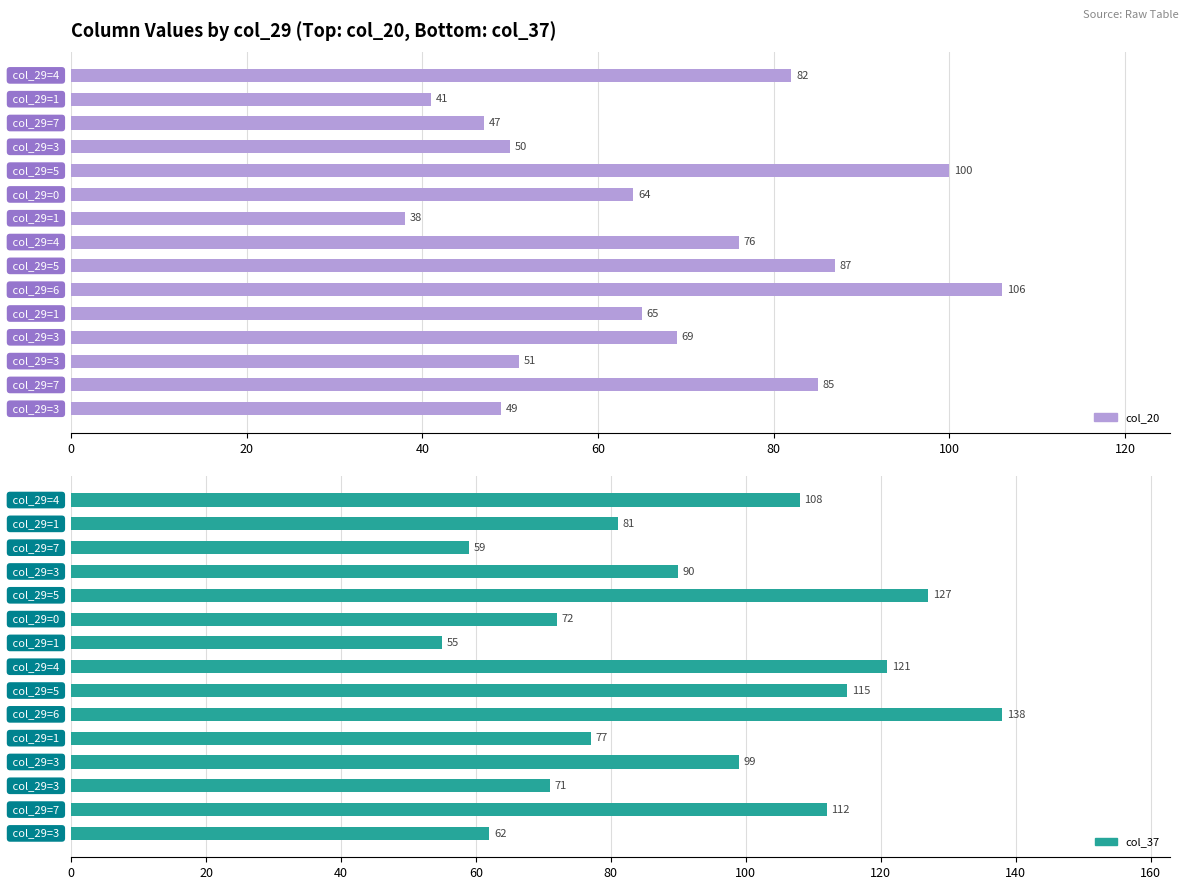

What is the sum of all col_20 values?

1010